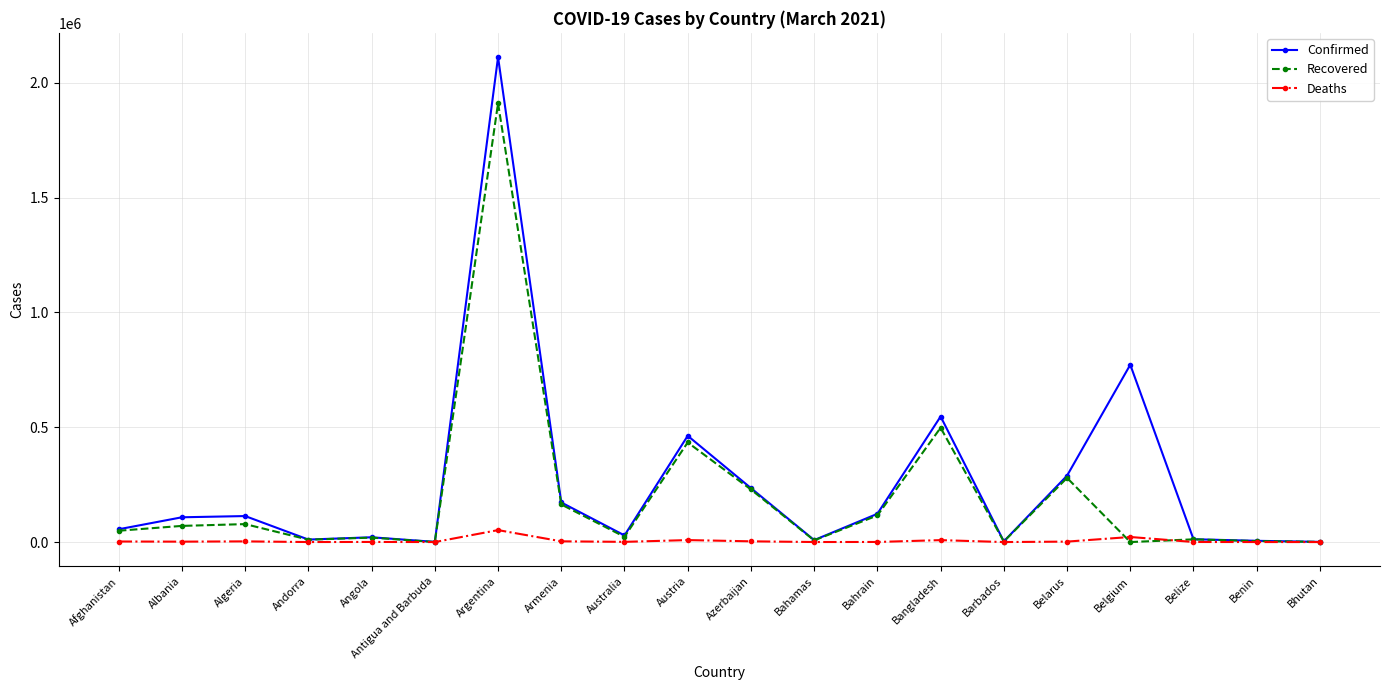

Which series has the largest total across all categories?

Confirmed